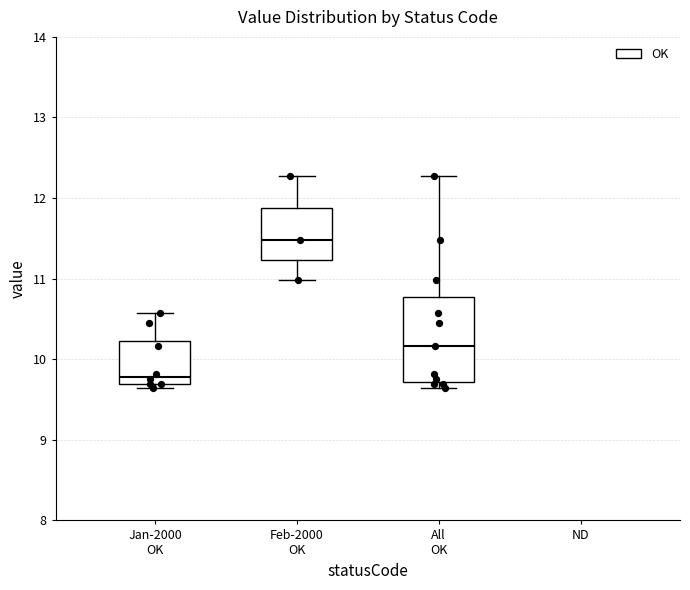

Which box is the tallest, from its lower edge to its upper edge?

All OK